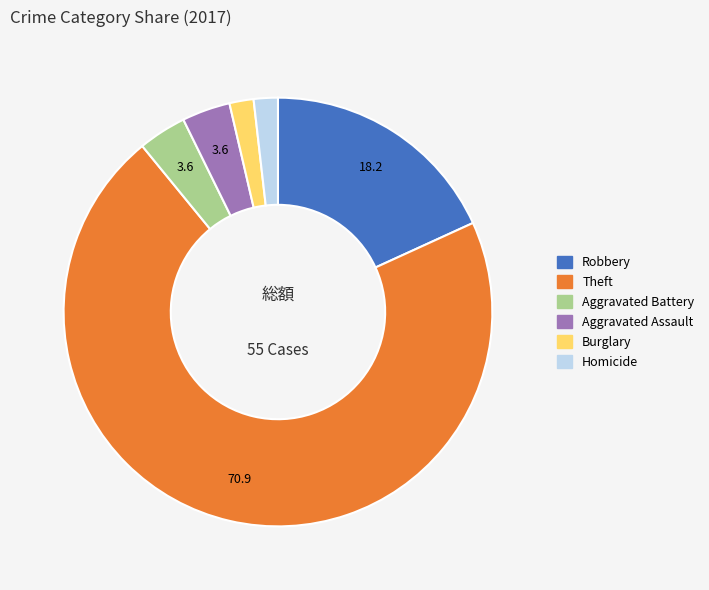

How many slices are in this pie chart?

6